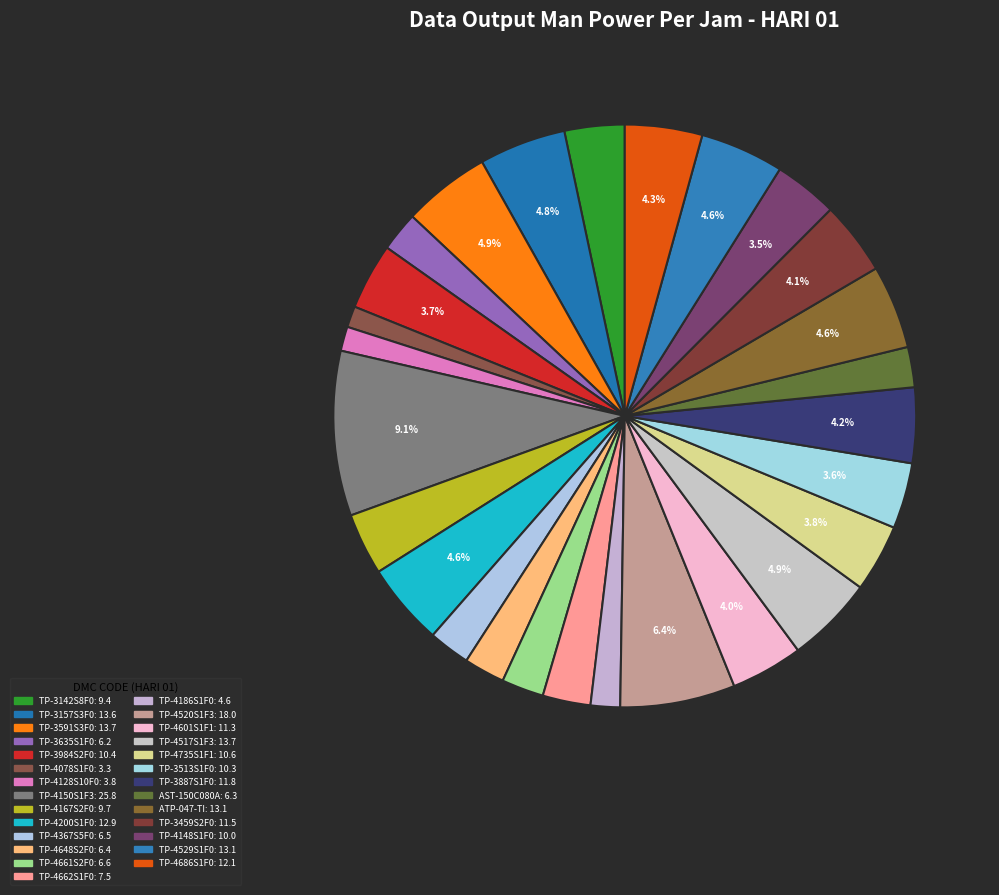

Between TP-3591S3F0 and TP-4186S1F0, which is larger?

TP-3591S3F0